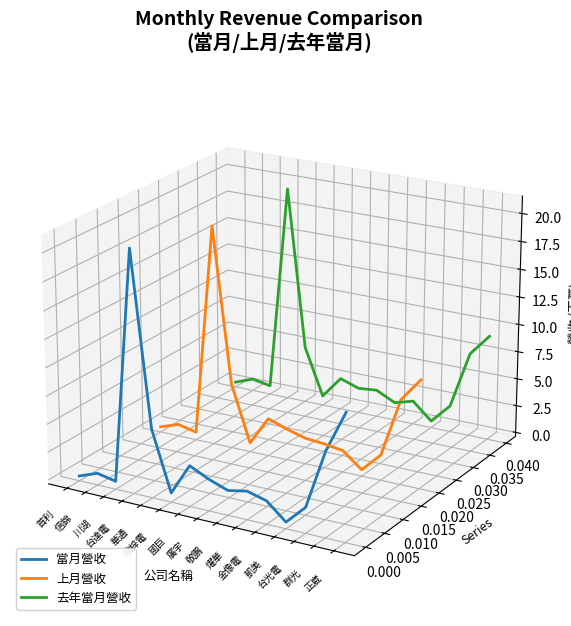

Is the value of 上月營收 at 敬鵬 greater than the value of 當月營收 at 國巨?

Yes